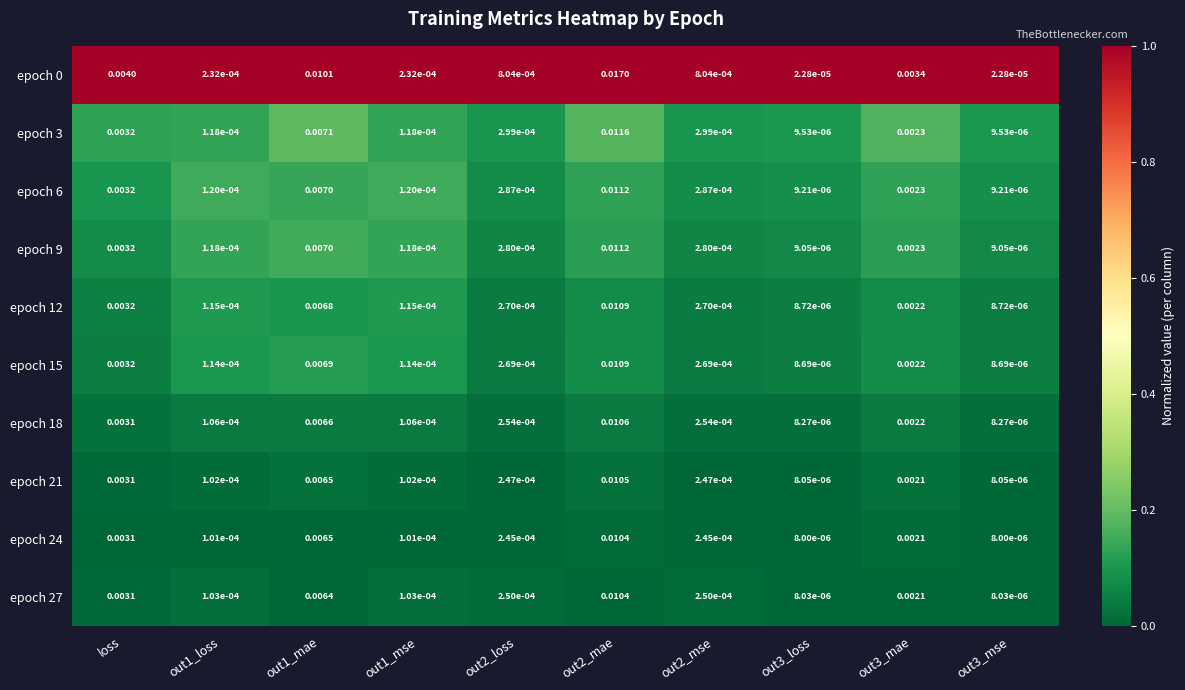

Is the value of epoch 21 at loss greater than the value of epoch 18 at out3_mae?

Yes